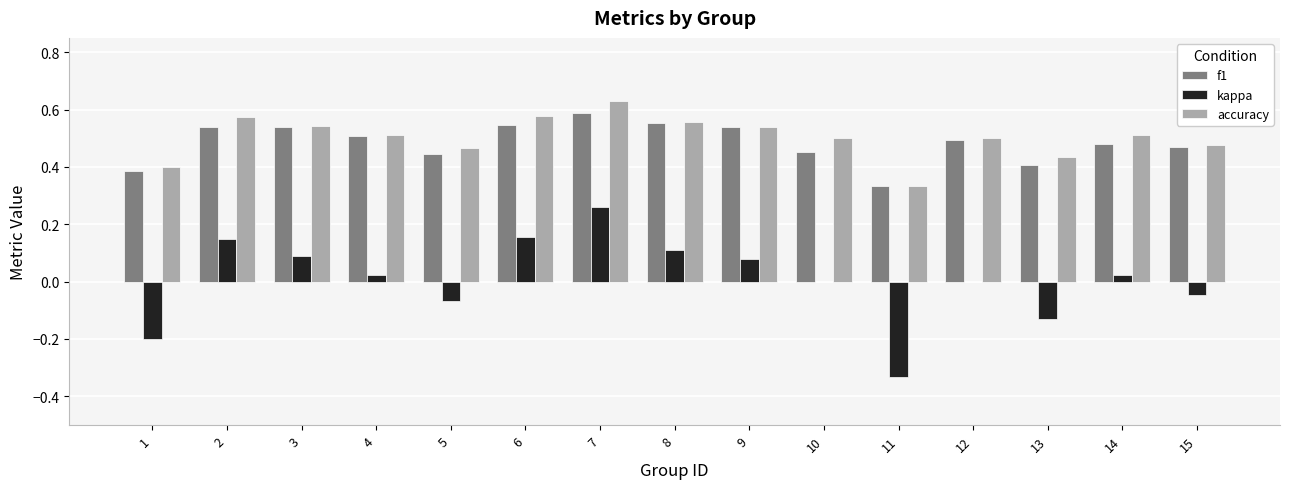

What is the sum of all accuracy values?

7.6